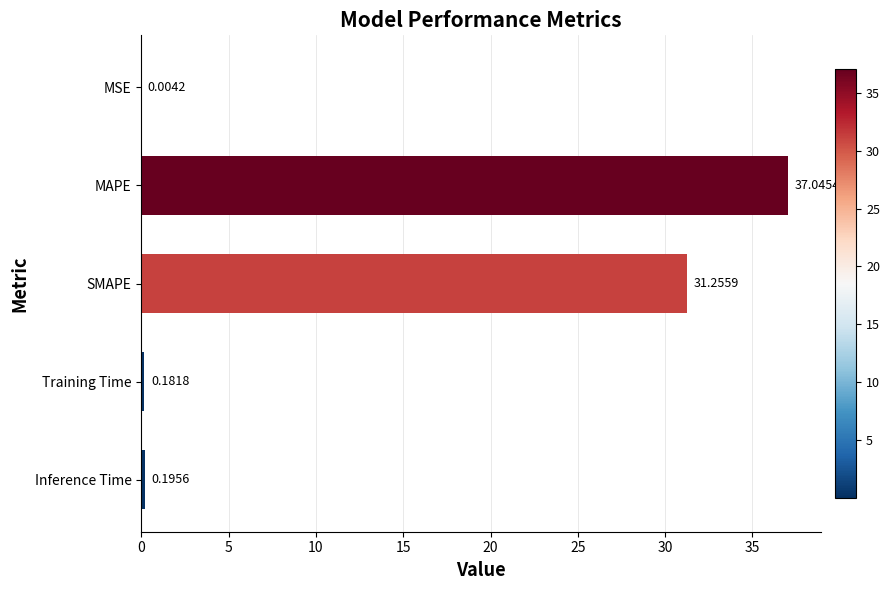

Which category has the highest value across all series?

MAPE